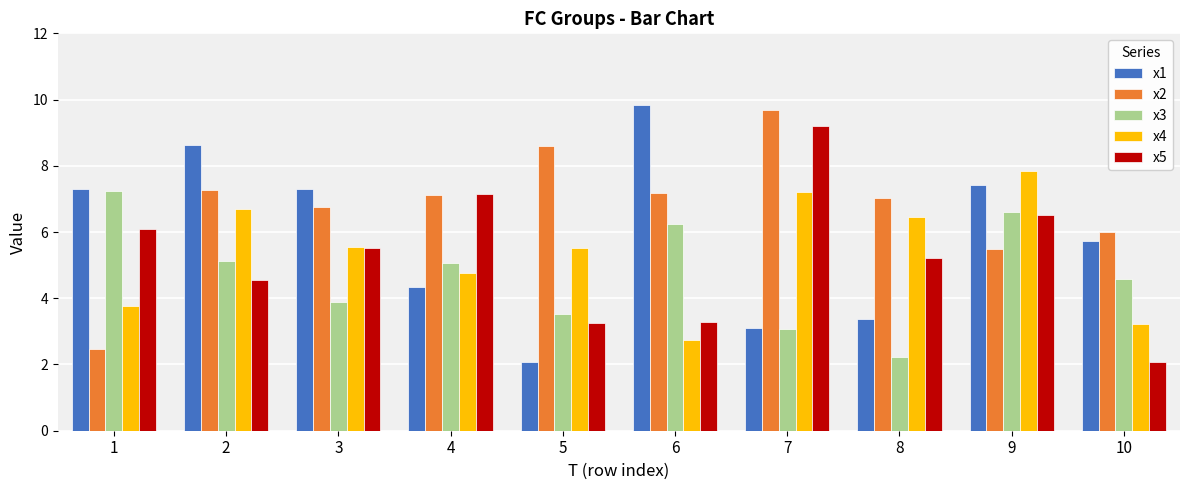

Read the x2 value at 3.

6.8